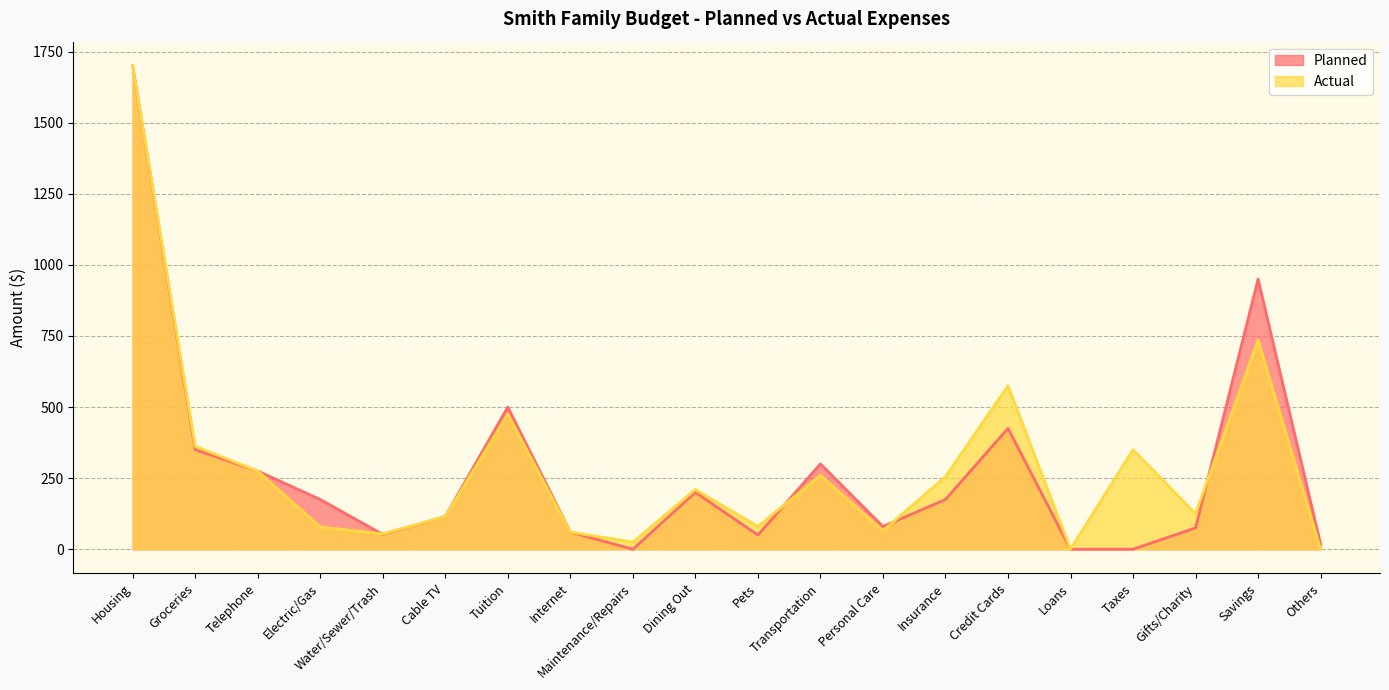

How many lines are shown in the chart?

2